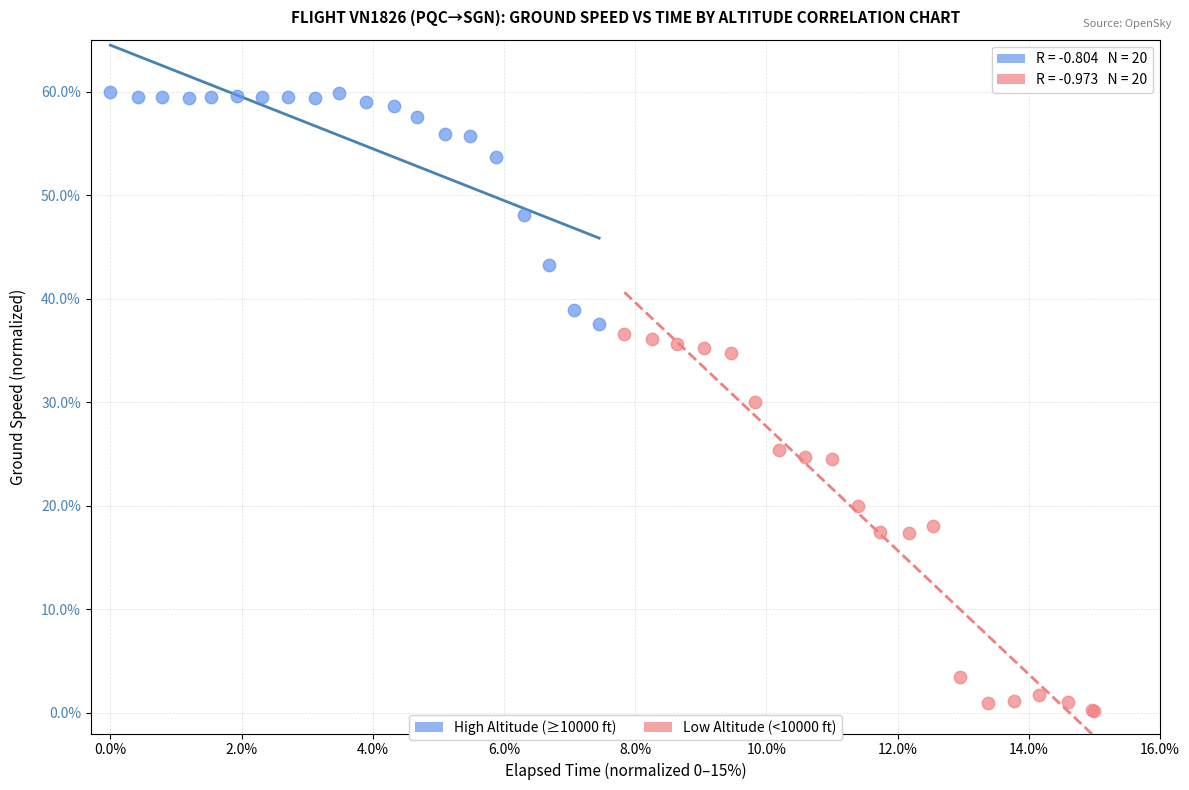

Which series contains the lowest Y value?

Low Altitude (<10000 ft)